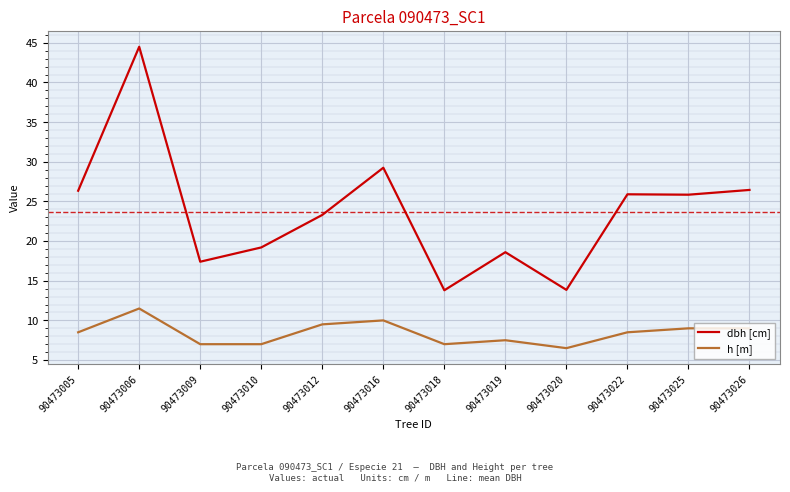

How many lines are shown in the chart?

2